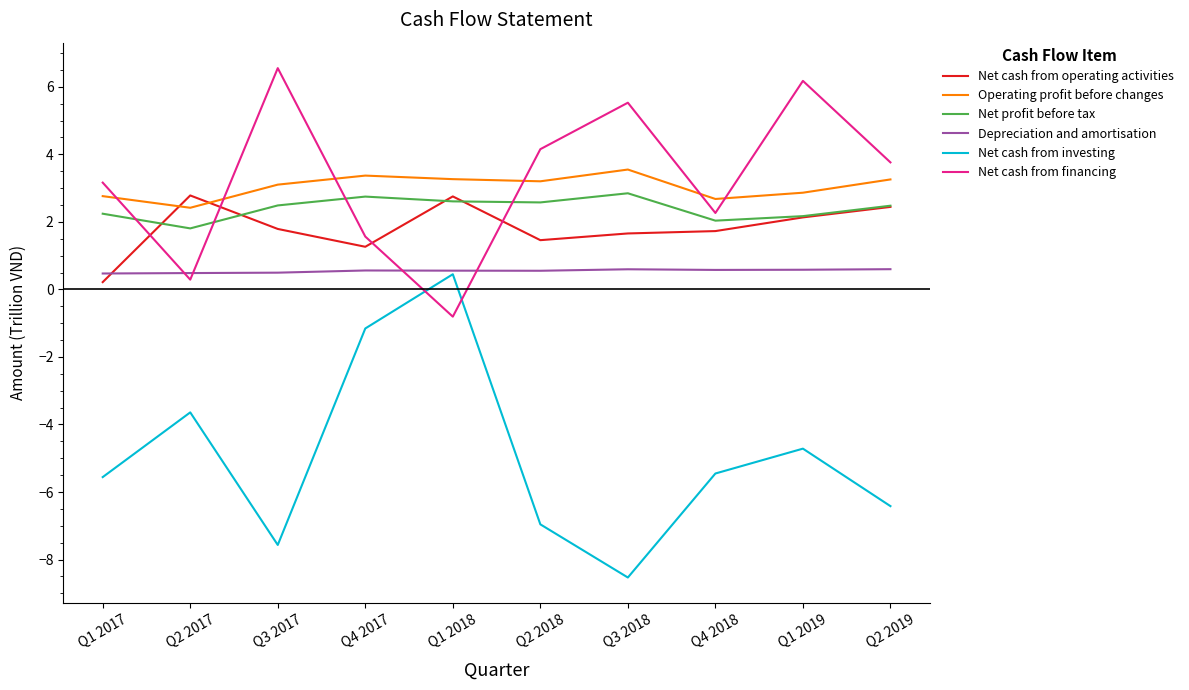

What is the sum of the Net cash from financing values at Q1 2018 and Q1 2019?

5.4